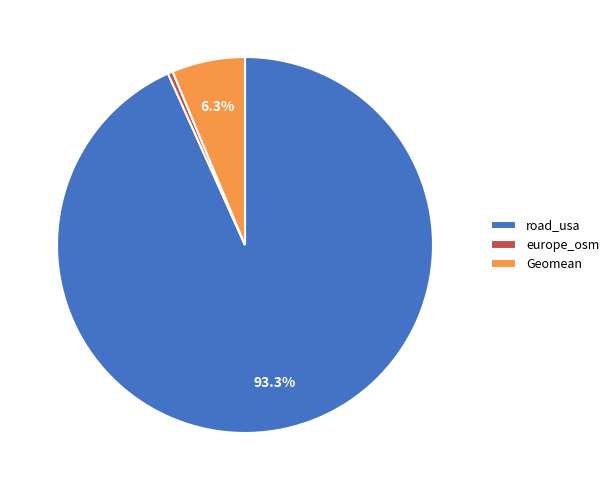

Is it true that road_usa is 93% of the pie?

True